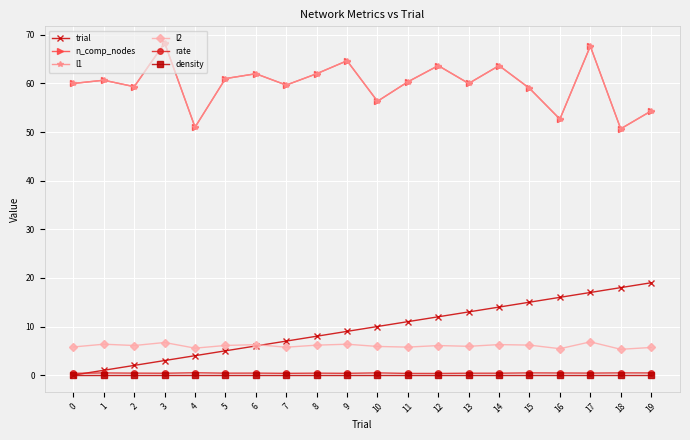

In rate, how many points are lower than both neighbors (excluding endpoints)?

6